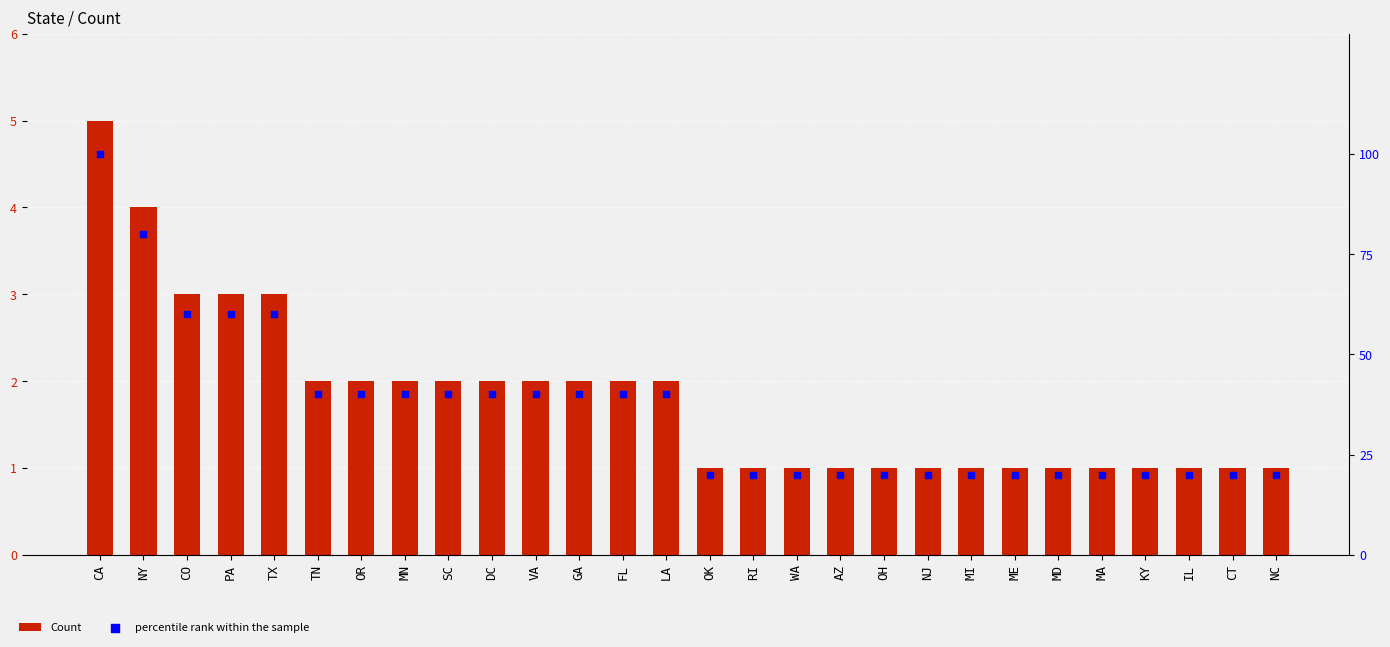

Is the value of Count at NY greater than the value of percentile rank within the sample at MA?

No